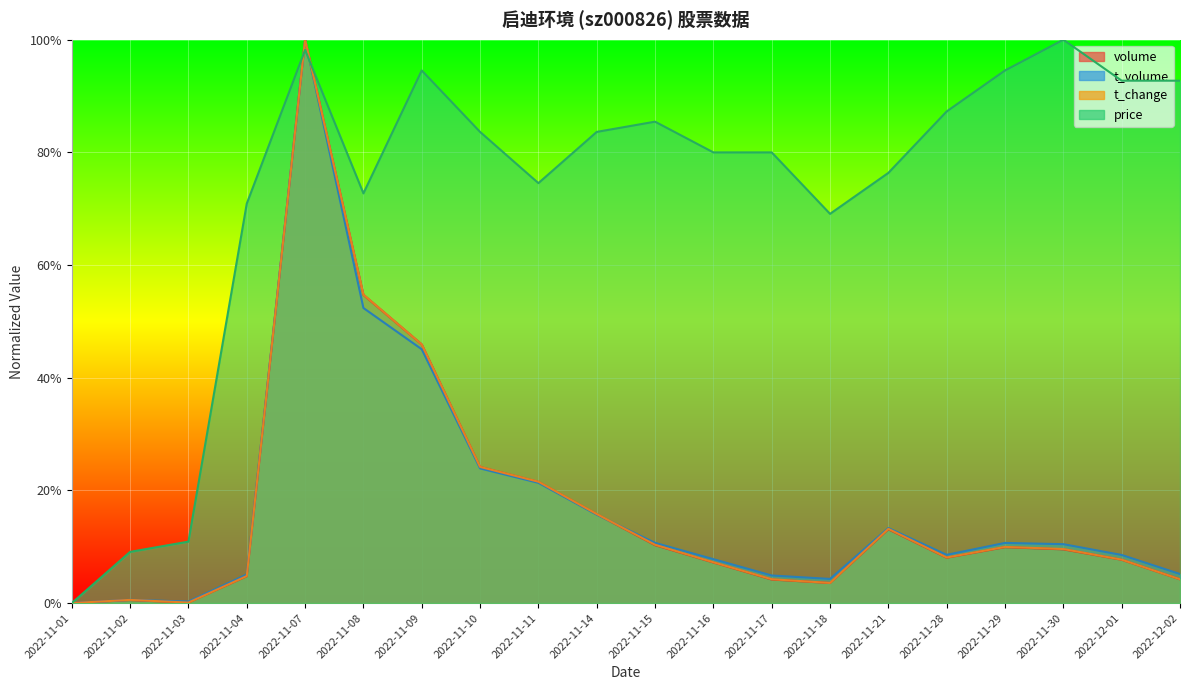

True or false: t_change and t_volume intersect in this chart.

True